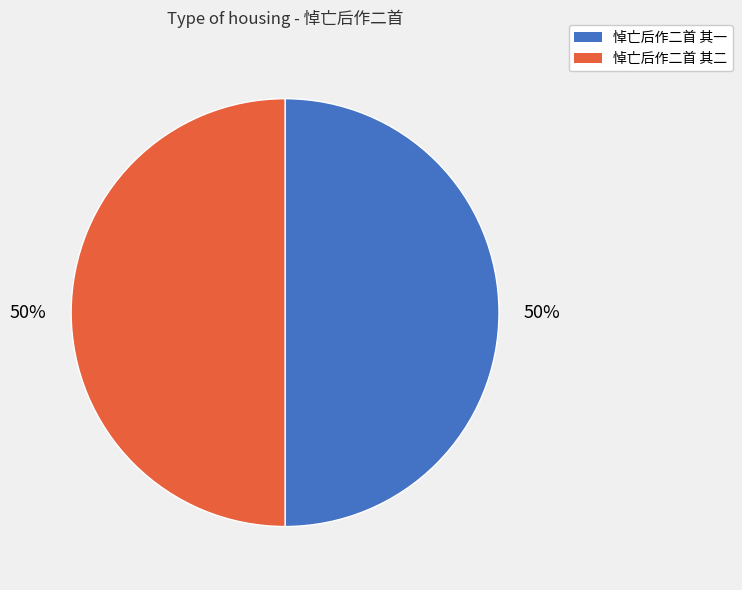

To the nearest percent, what is the average slice percentage?

50%